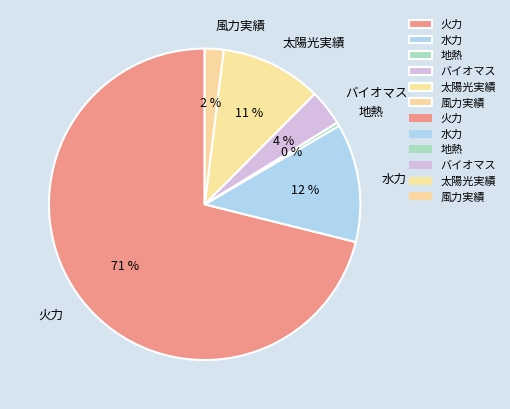

Is 火力 the majority of the pie?

Yes